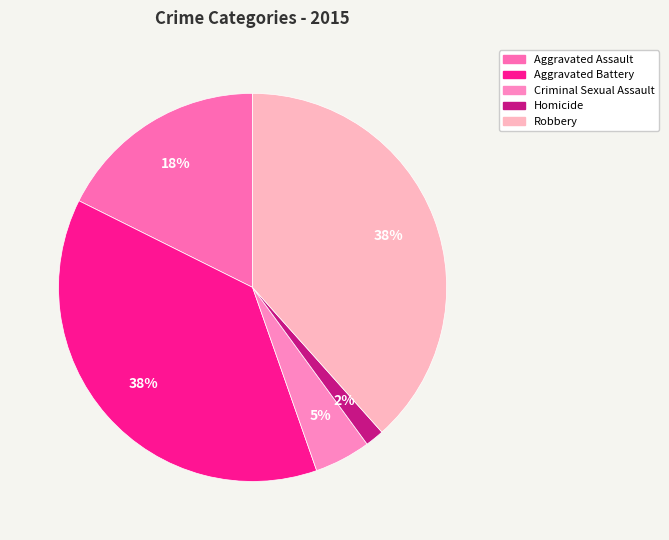

To the nearest percent, what is the difference between the Aggravated Battery and Aggravated Assault slice percentages?

20%